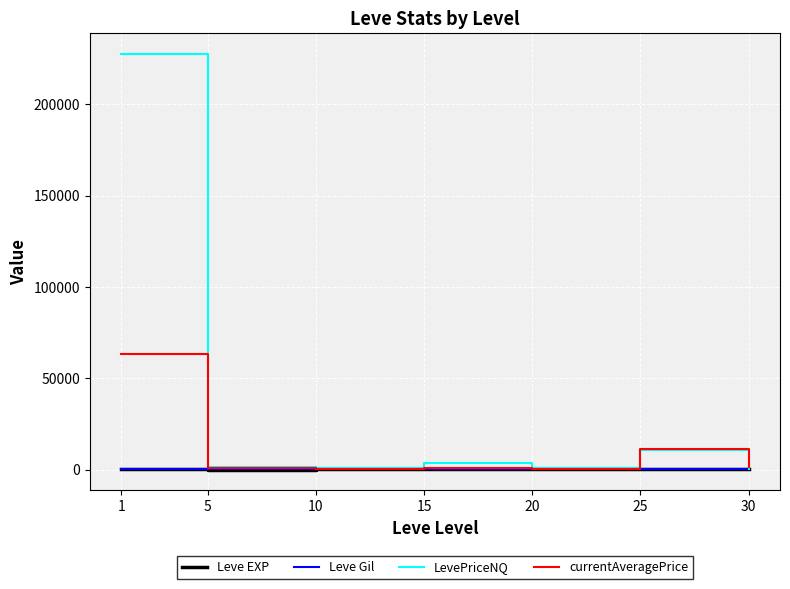

Which series has the widest spread of values?

LevePriceNQ